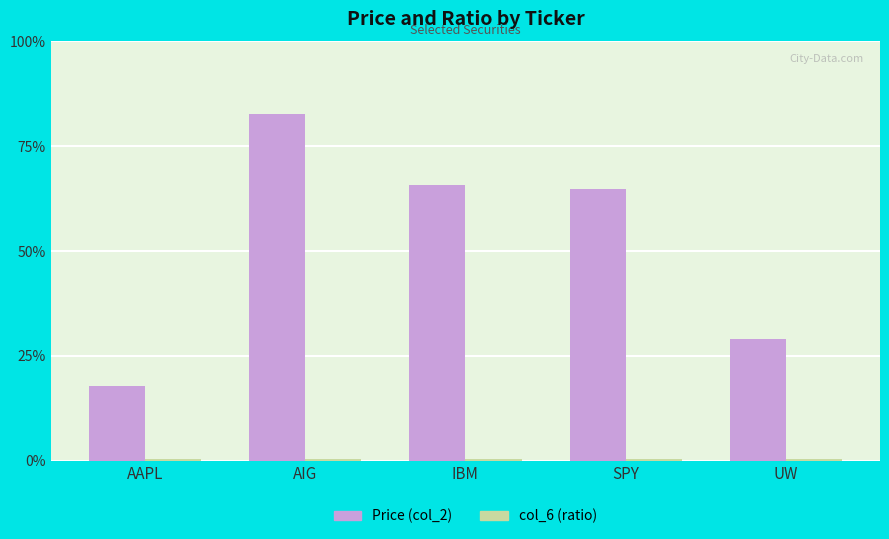

What is the minimum value shown in the chart?

0.6